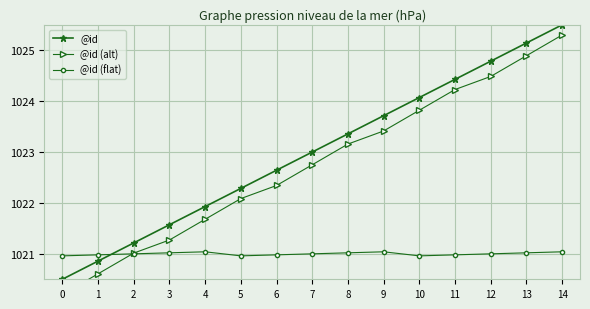

List the series in order of their peak value, highest first.

@id, @id (alt), @id (flat)